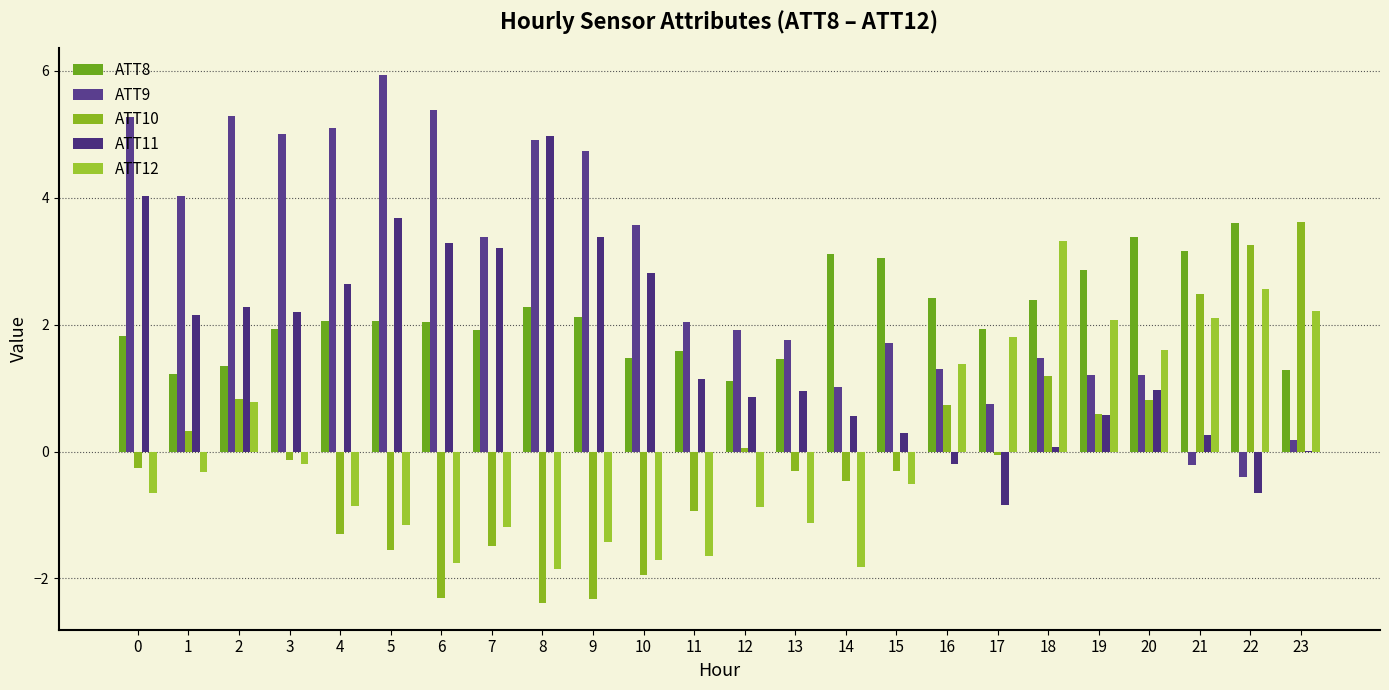

Reading left to right, transcribe all the data shown in this chart.

ATT8: 0=1.8	1=1.2	2=1.4	3=1.9	4=2.1	5=2.1	6=2.0	7=1.9	8=2.3	9=2.1	10=1.5	11=1.6	12=1.1	13=1.5	14=3.1	15=3.1	16=2.4	17=1.9	18=2.4	19=2.9	20=3.4	21=3.2	22=3.6	23=1.3
ATT9: 0=5.3	1=4.0	2=5.3	3=5.0	4=5.1	5=5.9	6=5.4	7=3.4	8=4.9	9=4.7	10=3.6	11=2.0	12=1.9	13=1.8	14=1.0	15=1.7	16=1.3	17=0.7	18=1.5	19=1.2	20=1.2	21=-0.2	22=-0.4	23=0.2
ATT10: 0=-0.3	1=0.3	2=0.8	3=-0.1	4=-1.3	5=-1.6	6=-2.3	7=-1.5	8=-2.4	9=-2.3	10=-1.9	11=-0.9	12=0.1	13=-0.3	14=-0.5	15=-0.3	16=0.7	17=-0.1	18=1.2	19=0.6	20=0.8	21=2.5	22=3.3	23=3.6
ATT11: 0=4.0	1=2.2	2=2.3	3=2.2	4=2.6	5=3.7	6=3.3	7=3.2	8=5.0	9=3.4	10=2.8	11=1.1	12=0.9	13=1.0	14=0.6	15=0.3	16=-0.2	17=-0.8	18=0.1	19=0.6	20=1.0	21=0.3	22=-0.6	23=0.0
ATT12: 0=-0.7	1=-0.3	2=0.8	3=-0.2	4=-0.9	5=-1.2	6=-1.8	7=-1.2	8=-1.9	9=-1.4	10=-1.7	11=-1.7	12=-0.9	13=-1.1	14=-1.8	15=-0.5	16=1.4	17=1.8	18=3.3	19=2.1	20=1.6	21=2.1	22=2.6	23=2.2